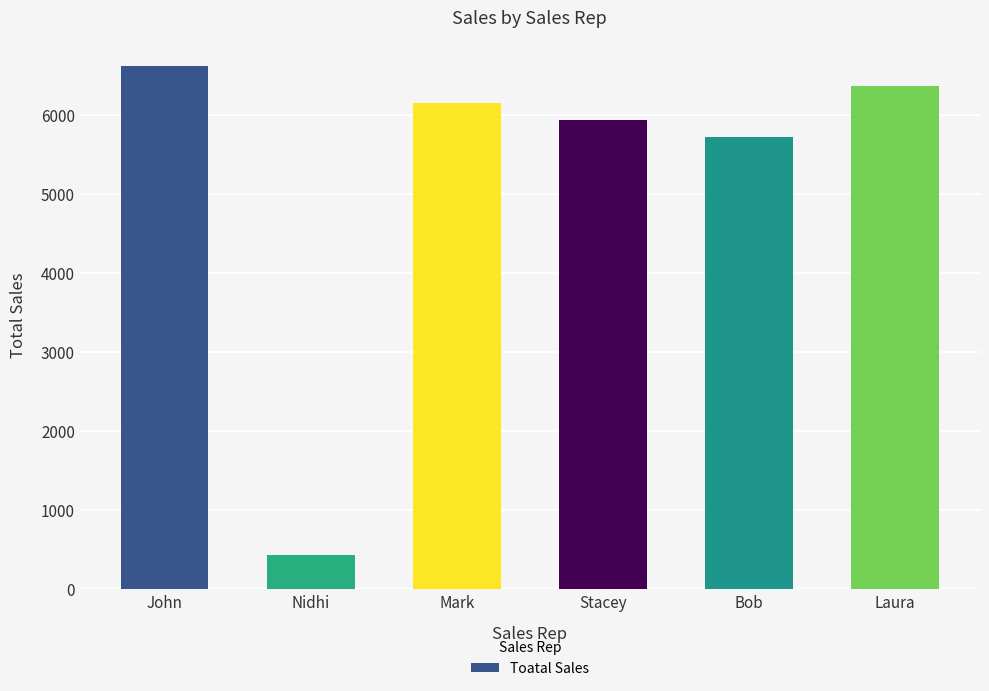

Reading left to right, list all the values displayed in this chart.

John=6620	Nidhi=430	Mark=6154	Stacey=5938	Bob=5722	Laura=6368